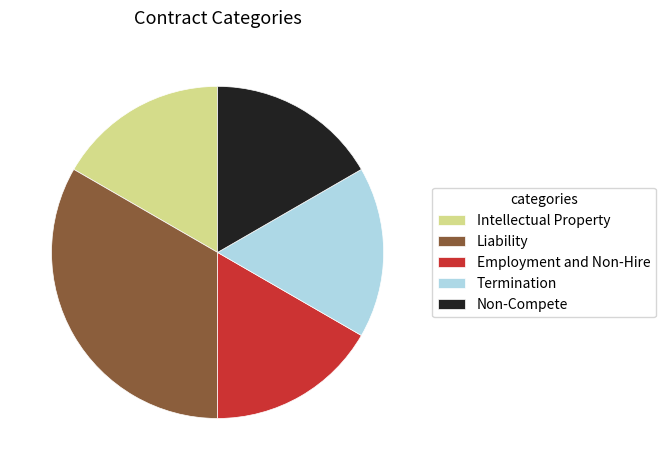

The Non-Compete slice represents 17% of the pie. True or false?

True